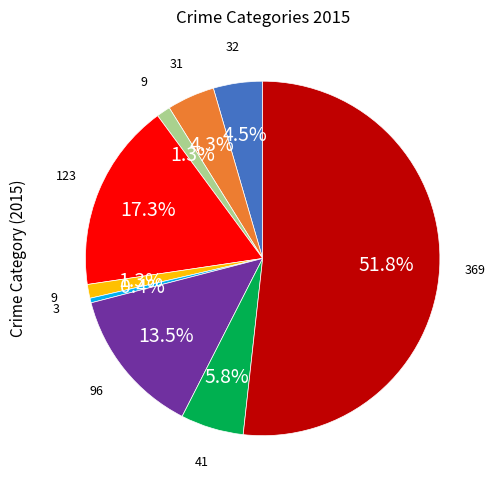

Is there any slice that represents more than half of the pie?

Yes